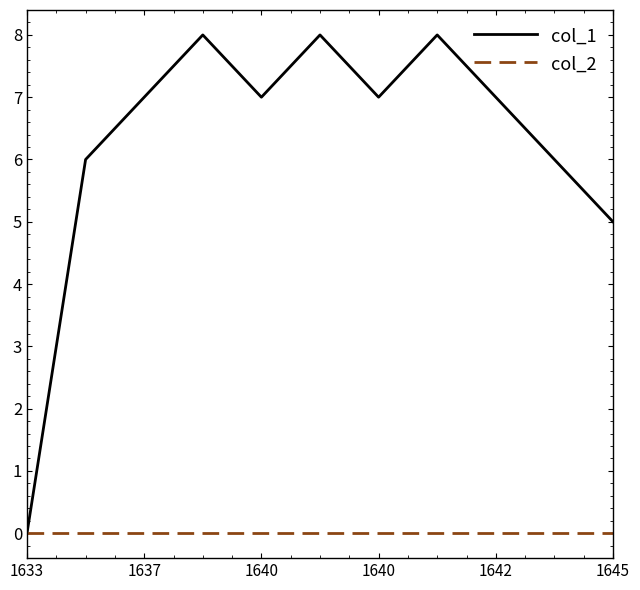

Which series has the largest range (max minus min)?

col_1